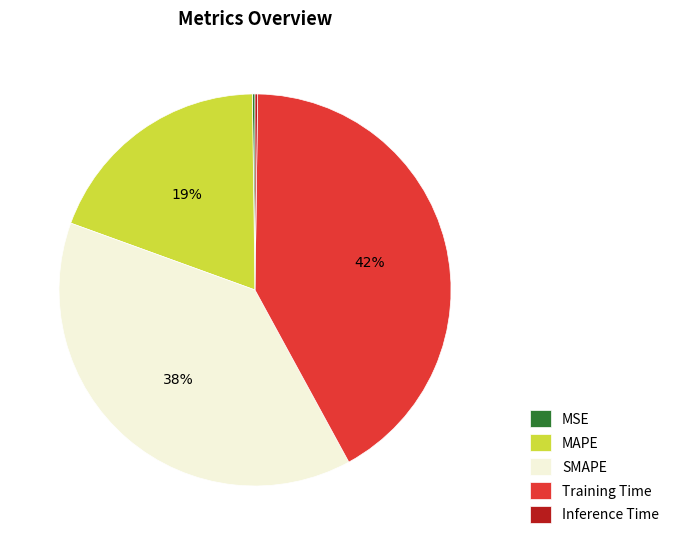

Which has a higher value, SMAPE or MAPE?

SMAPE